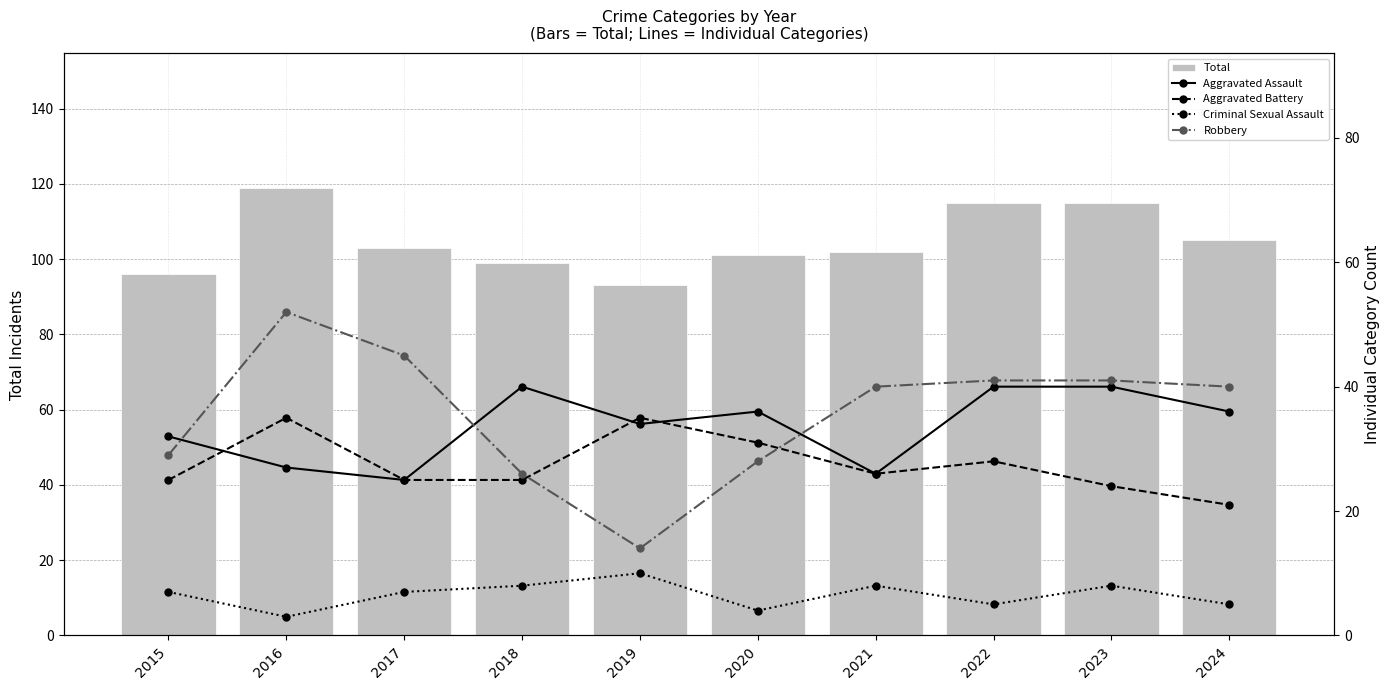

How many groups of bars are there?

10